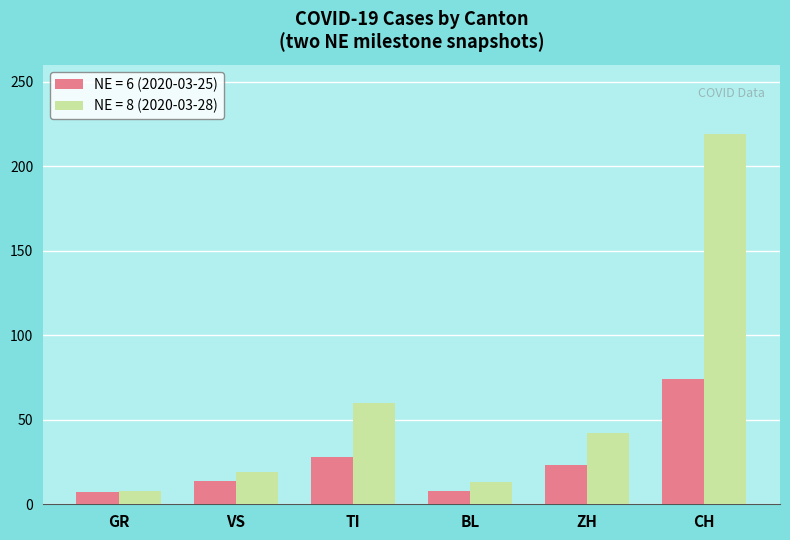

Which series has the largest total across all categories?

NE = 8 (2020-03-28)